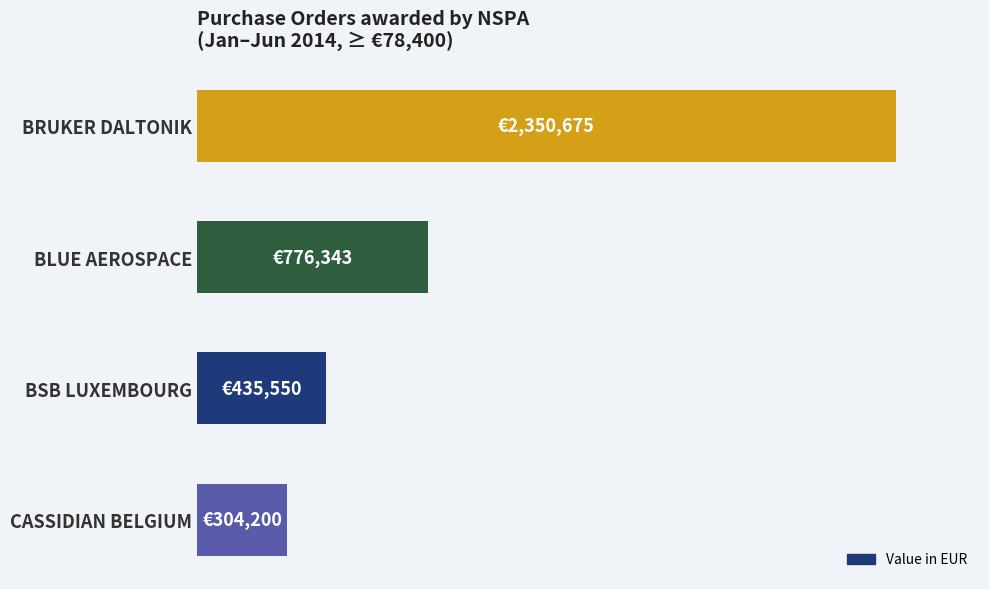

What is the sum of all values?

3866768